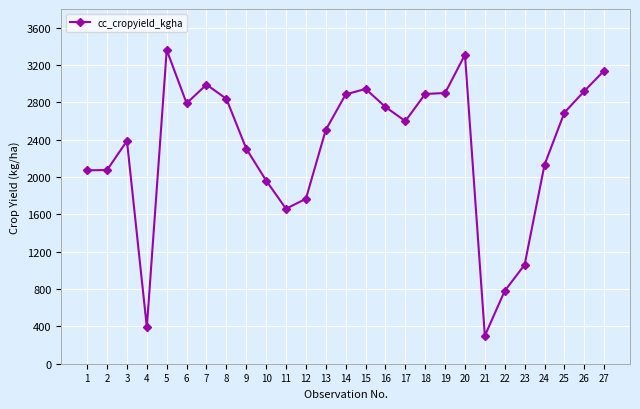

The chart shows a value of 2075 at 2. True or false?

True